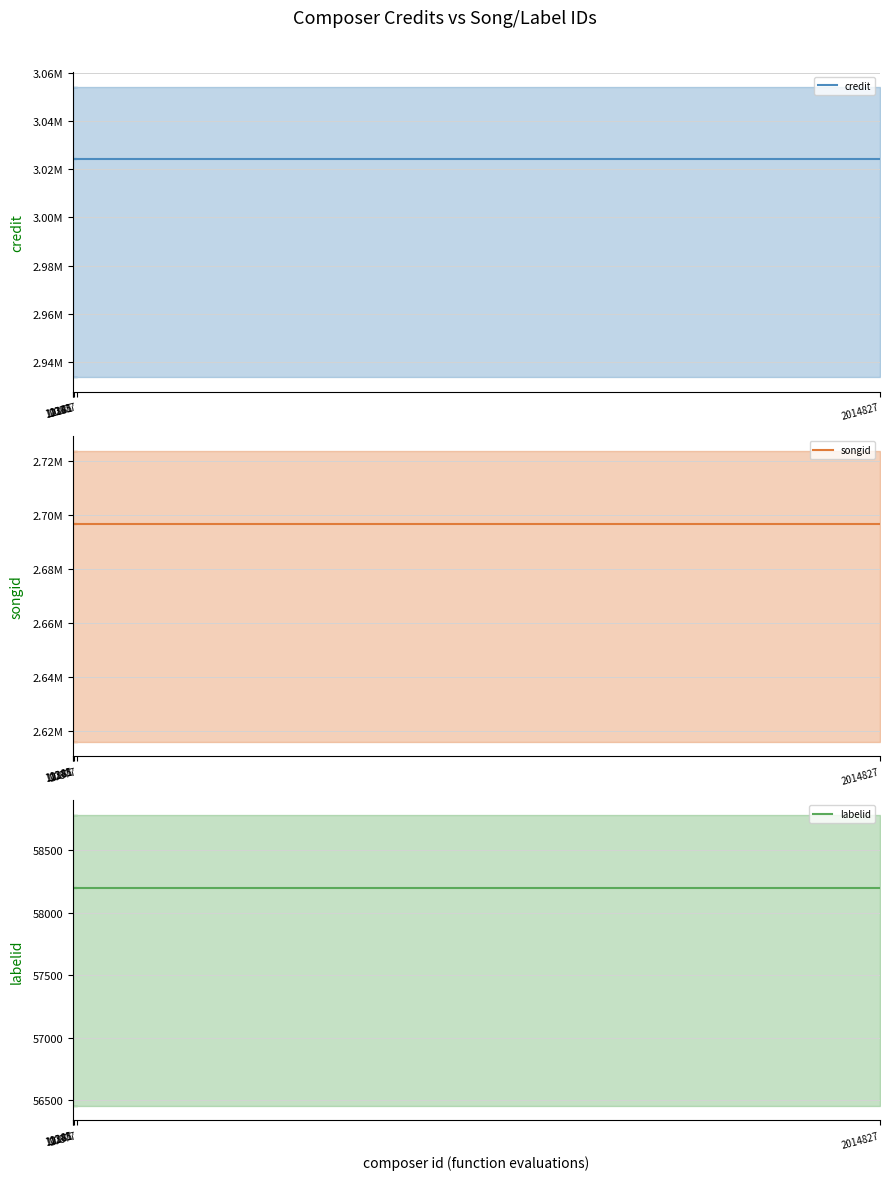

Reading right to left, what are all the values shown in this chart?

credit: 3024185	3024185	3024185	3024185	3024185
songid: 2696870	2696870	2696870	2696870	2696870
labelid: 58199	58199	58199	58199	58199